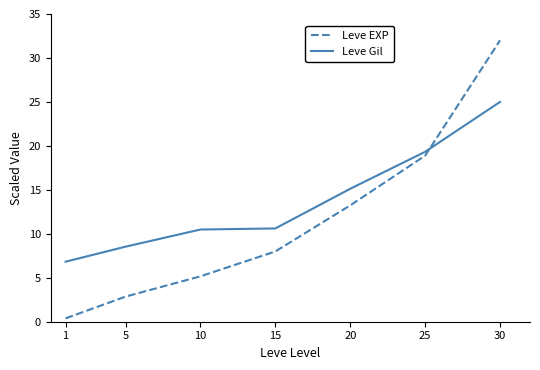

Is the value of Leve Gil at 30 greater than the value of Leve EXP at 30?

No